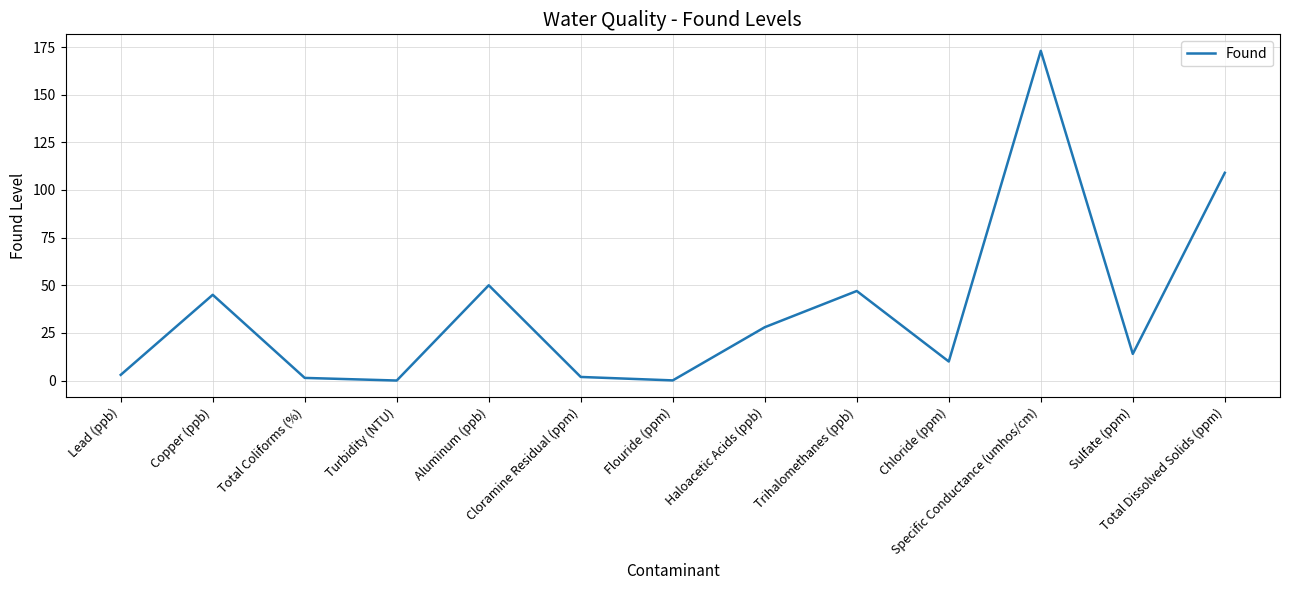

What is the difference between the maximum and minimum values?

173.0